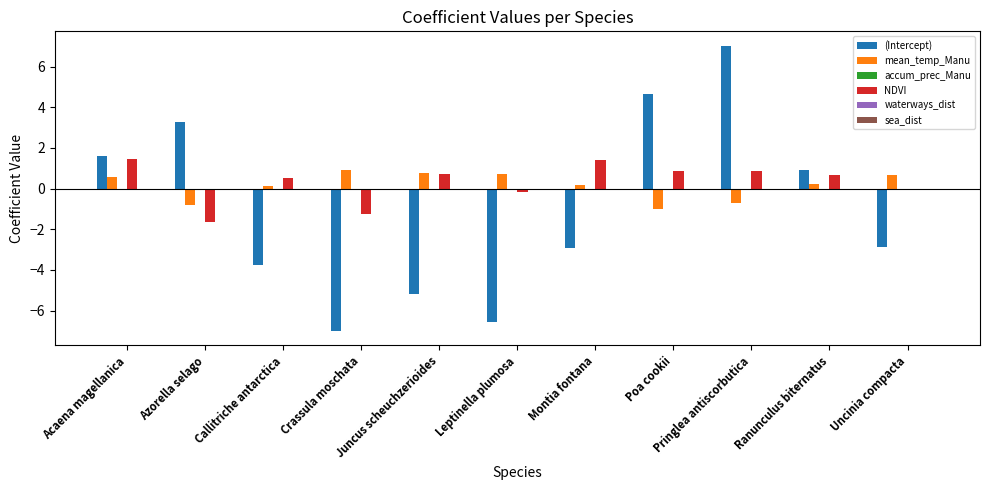

How many categories are shown in the chart?

11